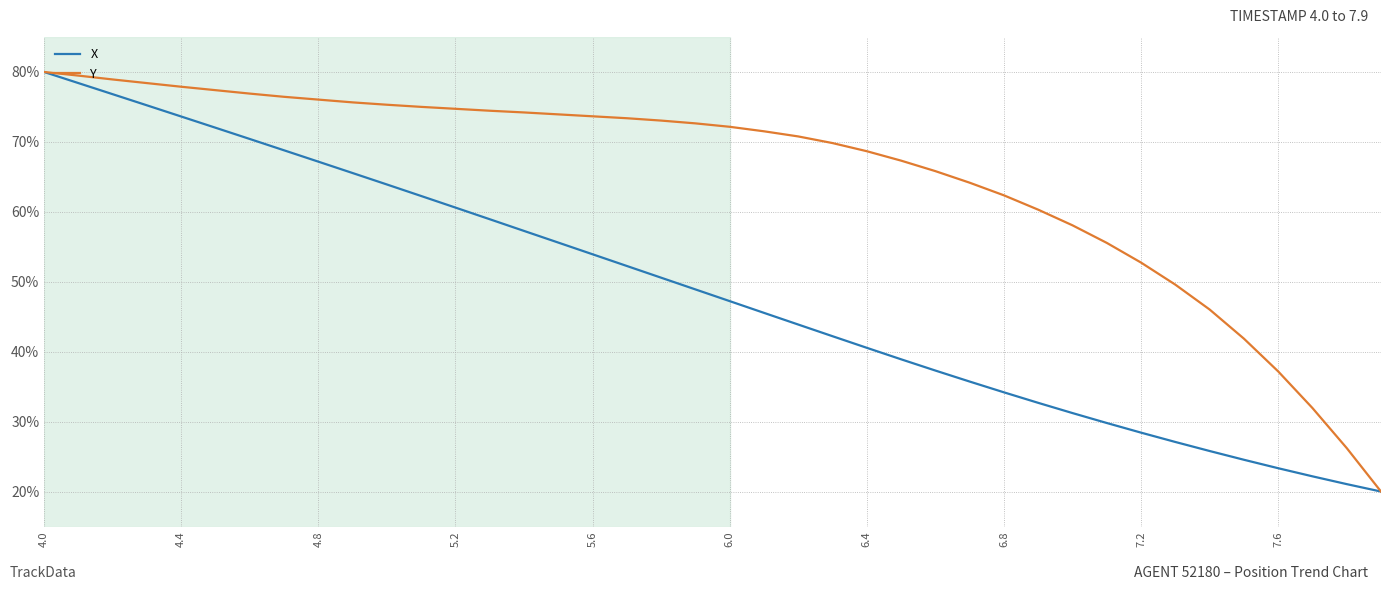

Which series has the largest total across all categories?

Y